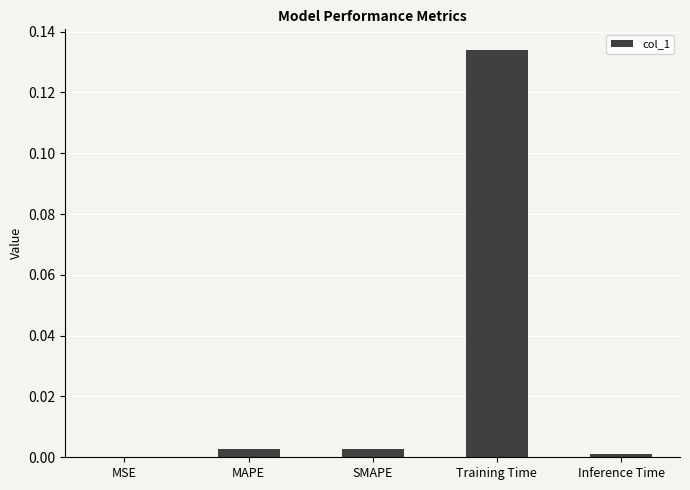

True or false: the data shows 0.0 at MSE.

True